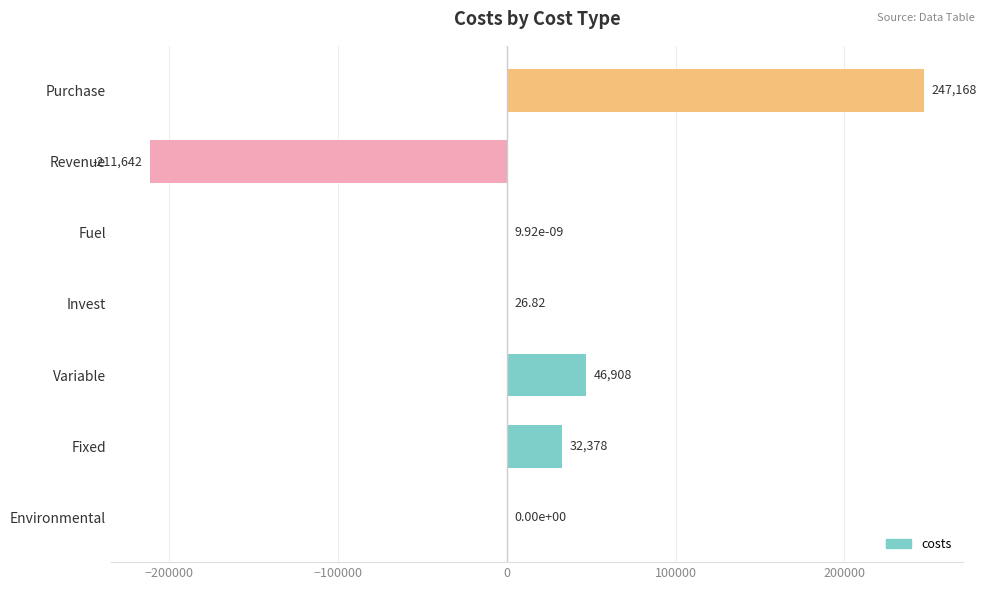

Count the number of values greater than 26.

4